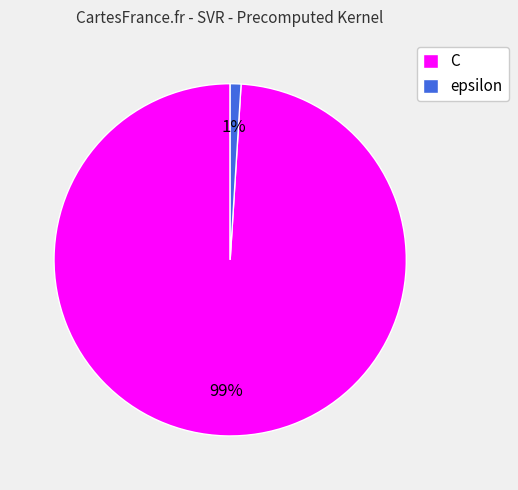

Combined, do C and epsilon account for over 50%?

Yes